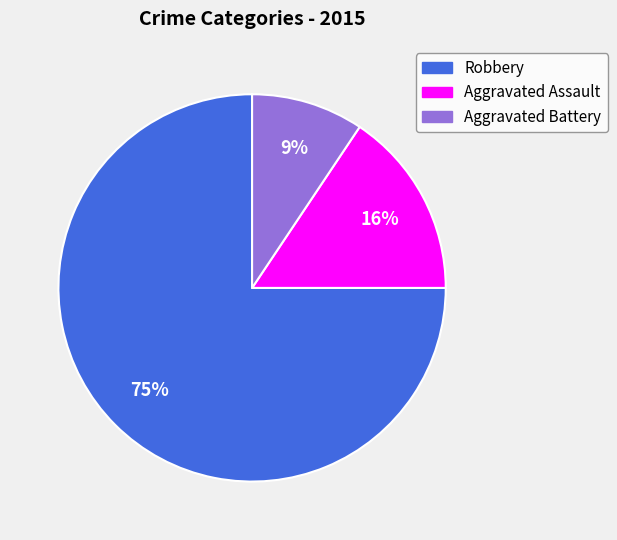

To the nearest percent, what is the difference between the largest and smallest slice percentages?

66%